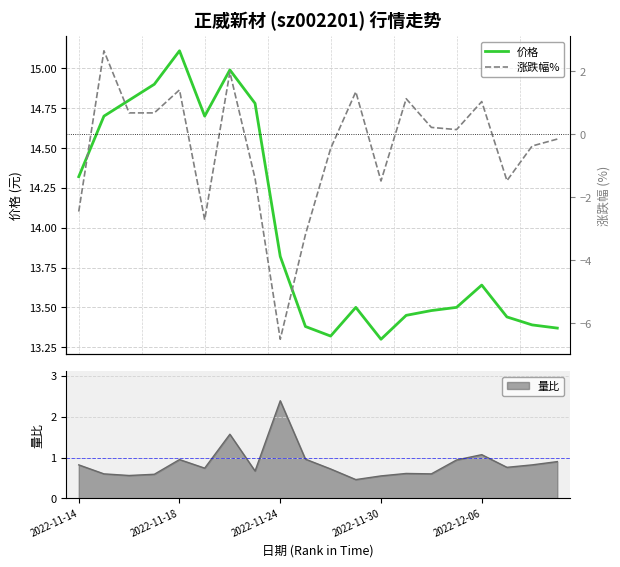

Is it true that 价格 equals 7.0 at 10?

False